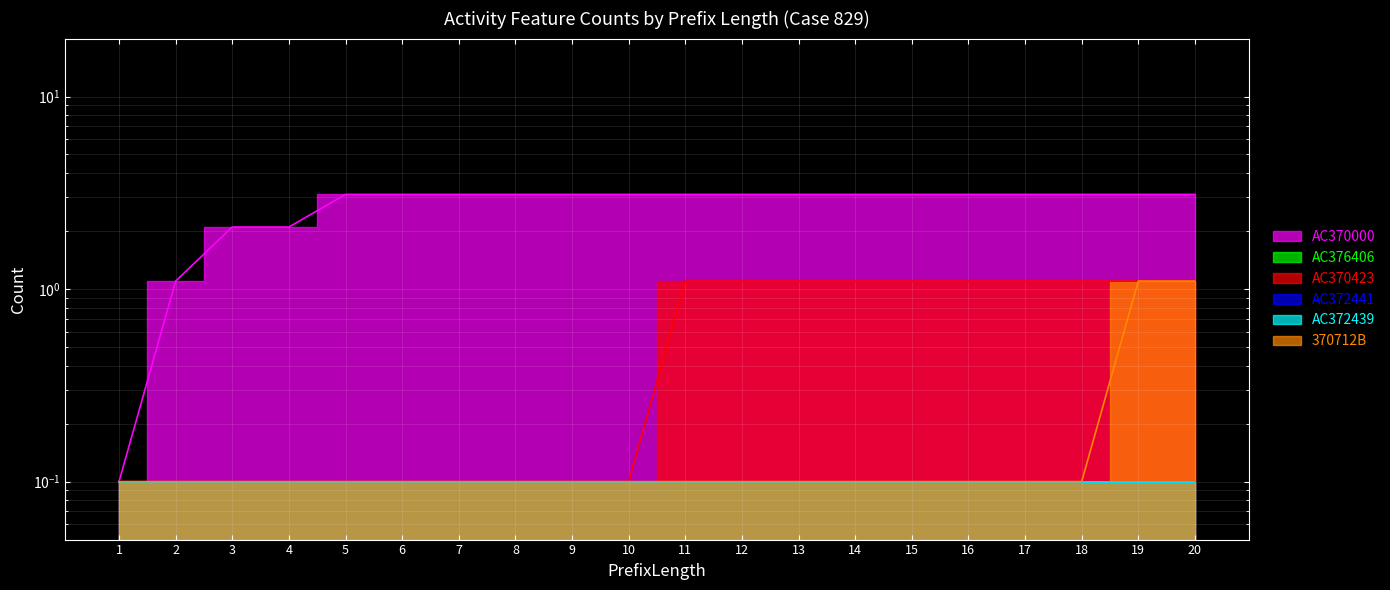

Which series has the largest total across all categories?

AC370000